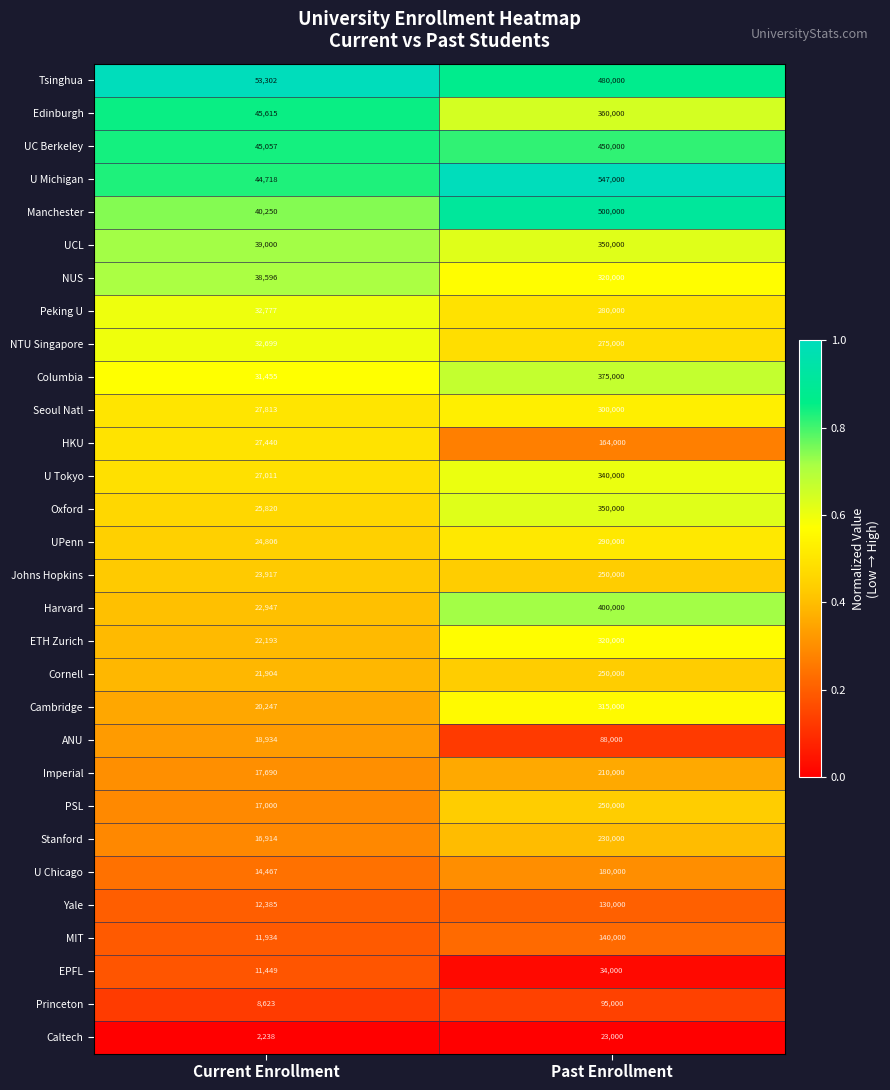

Rank the series at Current Enrollment from lowest to highest value.

Caltech, Princeton, EPFL, MIT, Yale, U Chicago, Stanford, PSL, Imperial, ANU, Cambridge, Cornell, ETH Zurich, Harvard, Johns Hopkins, UPenn, Oxford, U Tokyo, HKU, Seoul Natl, Columbia, NTU Singapore, Peking U, NUS, UCL, Manchester, U Michigan, UC Berkeley, Edinburgh, Tsinghua